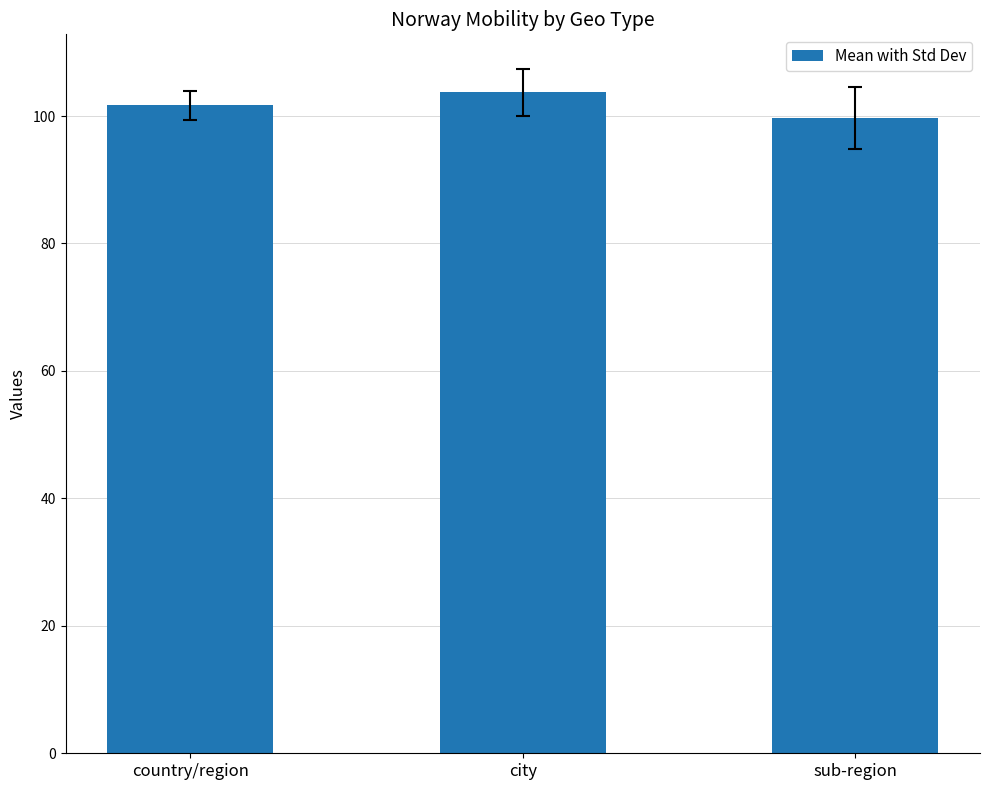

Count the number of values greater than 101.

2